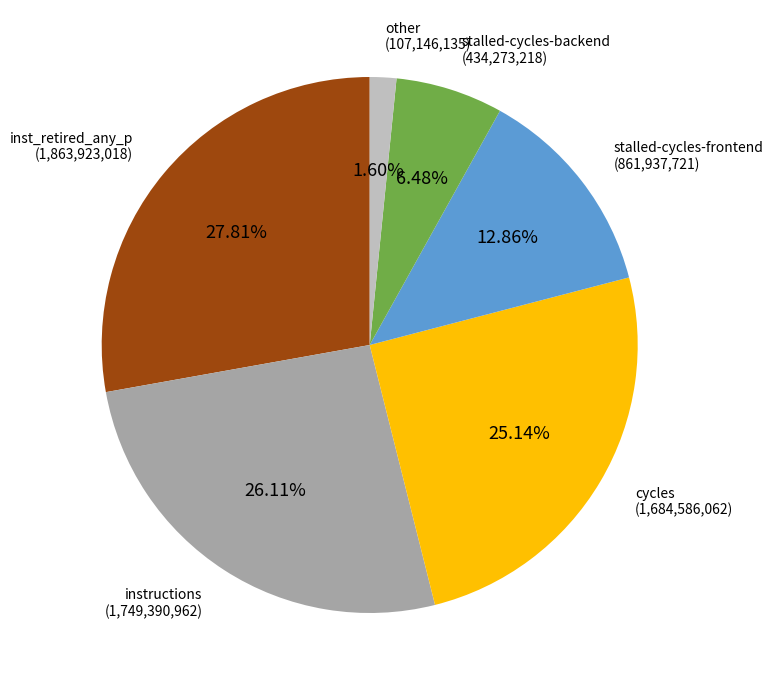

How many segments does this pie chart have?

6